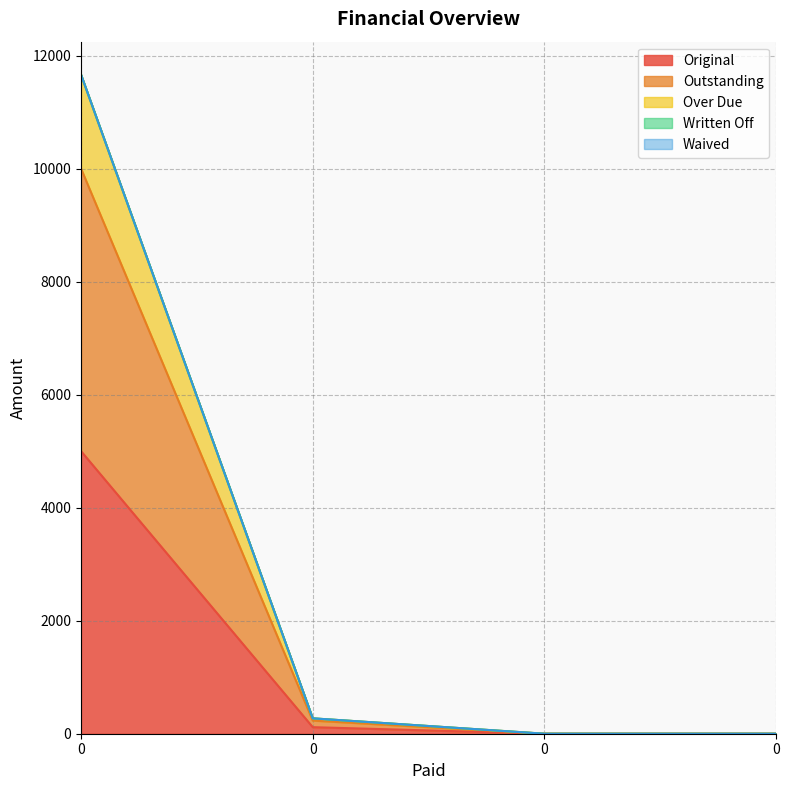

Is the value of Outstanding at 0 greater than the value of Original at 0?

Yes